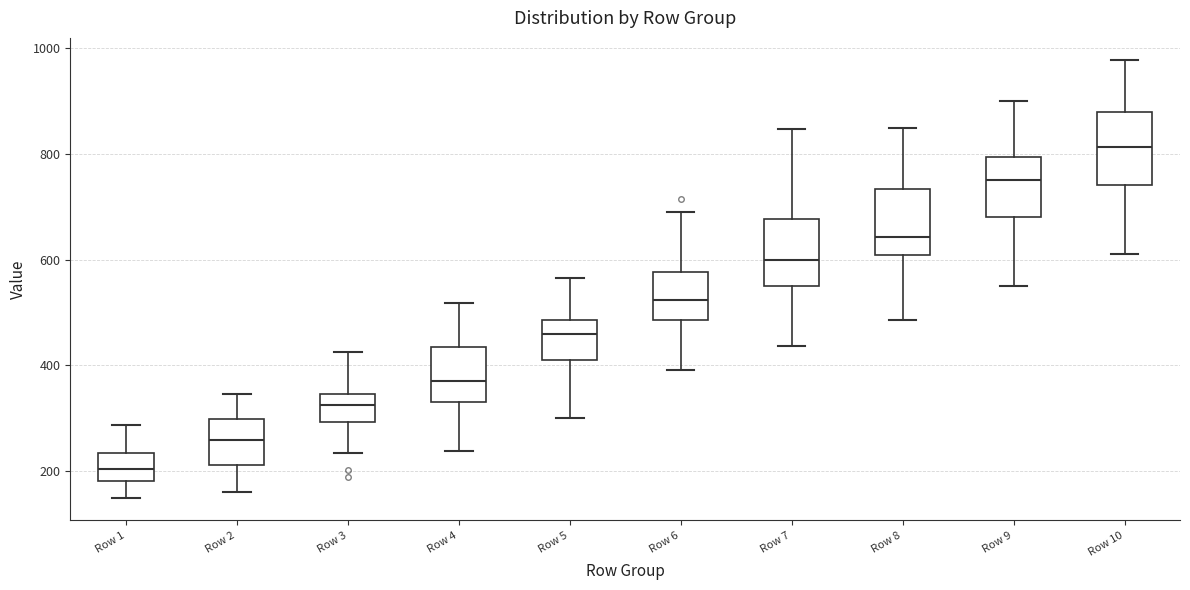

Reading left to right, read every box against the y-axis: the position of its median line, the range the box covers, and the ends of its whiskers. The values are not printed on the chart, so give them approximately, as read against the axis.

Row 1: median 200, box 180 to 240, whiskers 140 to 280
Row 2: median 260, box 220 to 300, whiskers 160 to 340
Row 3: median 320, box 300 to 340, whiskers 240 to 420
Row 4: median 380, box 320 to 440, whiskers 240 to 520
Row 5: median 460, box 400 to 480, whiskers 300 to 560
Row 6: median 520, box 480 to 580, whiskers 400 to 700
Row 7: median 600, box 560 to 680, whiskers 440 to 840
Row 8: median 640, box 600 to 740, whiskers 480 to 860
Row 9: median 760, box 680 to 800, whiskers 540 to 900
Row 10: median 820, box 740 to 880, whiskers 620 to 980